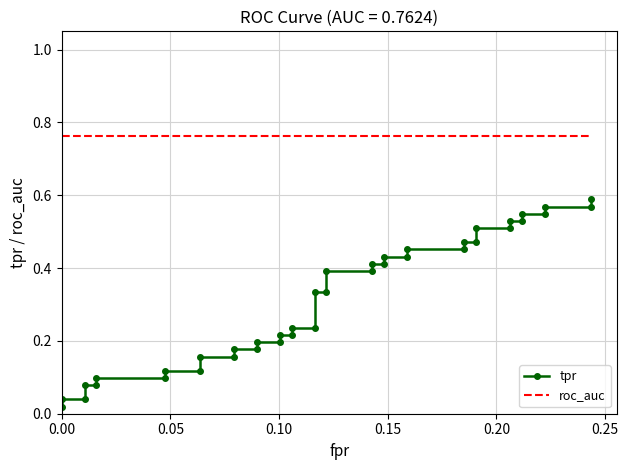

Reading left to right, what are all the values shown in this chart?

tpr: 0.0	0.0	0.0	0.1	0.1	0.1	0.1	0.1	0.1	0.2	0.2	0.2	0.2	0.2	0.2	0.2	0.2	0.2	0.2	0.3	0.3	0.4	0.4	0.4	0.4	0.4	0.4	0.5	0.5	0.5	0.5	0.5	0.5	0.5	0.5	0.5	0.5	0.6	0.6	0.6
roc_auc: 0.8	0.8	0.8	0.8	0.8	0.8	0.8	0.8	0.8	0.8	0.8	0.8	0.8	0.8	0.8	0.8	0.8	0.8	0.8	0.8	0.8	0.8	0.8	0.8	0.8	0.8	0.8	0.8	0.8	0.8	0.8	0.8	0.8	0.8	0.8	0.8	0.8	0.8	0.8	0.8